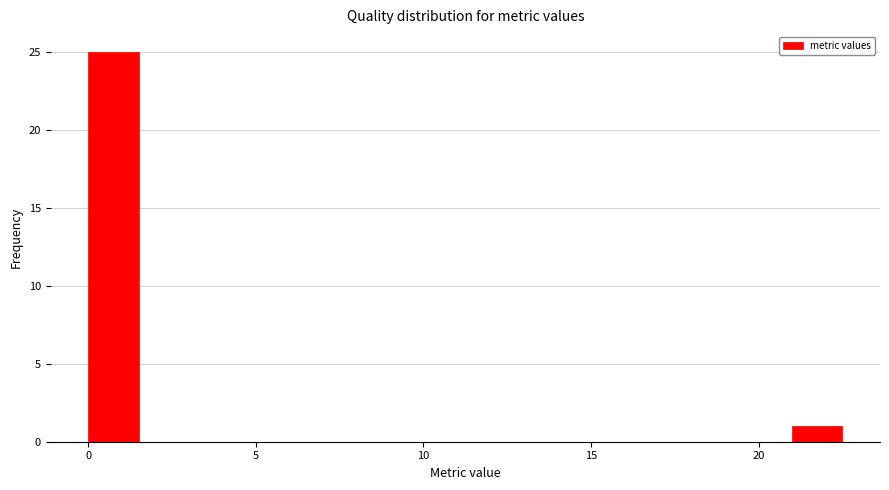

Around what value on the x-axis is the tallest bar? Give the approximate position of its centre, as read against the axis.

1.0